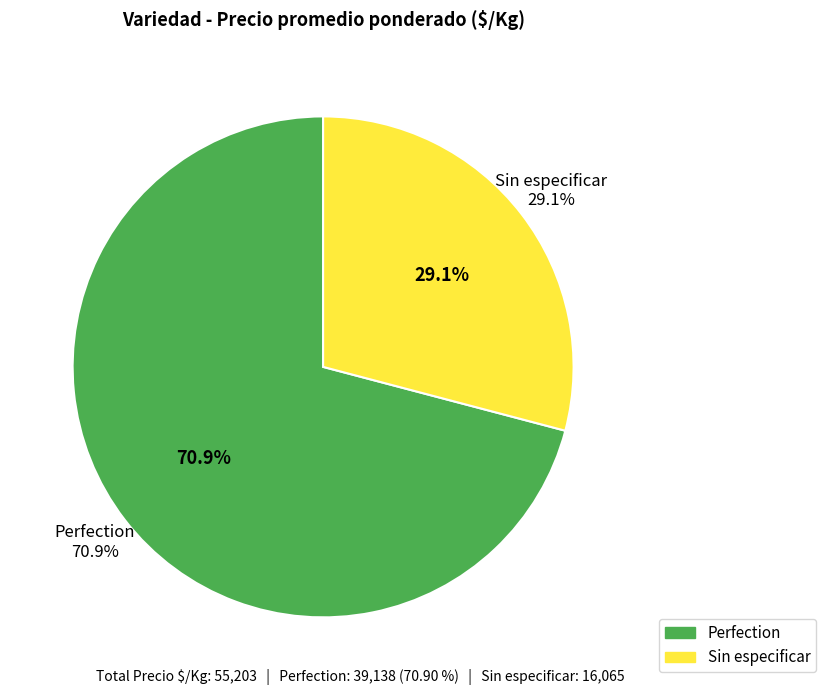

The 10 slice represents 8% of the pie. True or false?

False